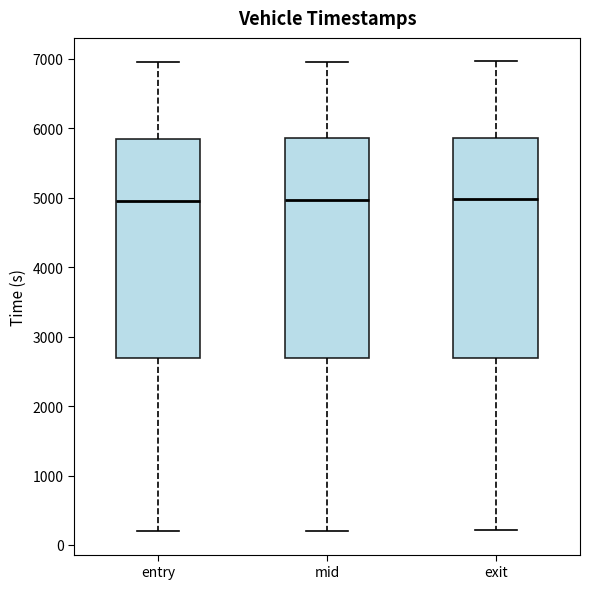

Reading left to right, transcribe this box plot: for each box, give where its median line is, the range the box spans, and where its two whiskers end, as read against the y-axis. The values are not printed on the chart, so give them approximately, as read against the axis.

entry: median 5000, box 2700 to 5800, whiskers 200 to 7000
mid: median 5000, box 2700 to 5900, whiskers 200 to 7000
exit: median 5000, box 2700 to 5900, whiskers 200 to 7000